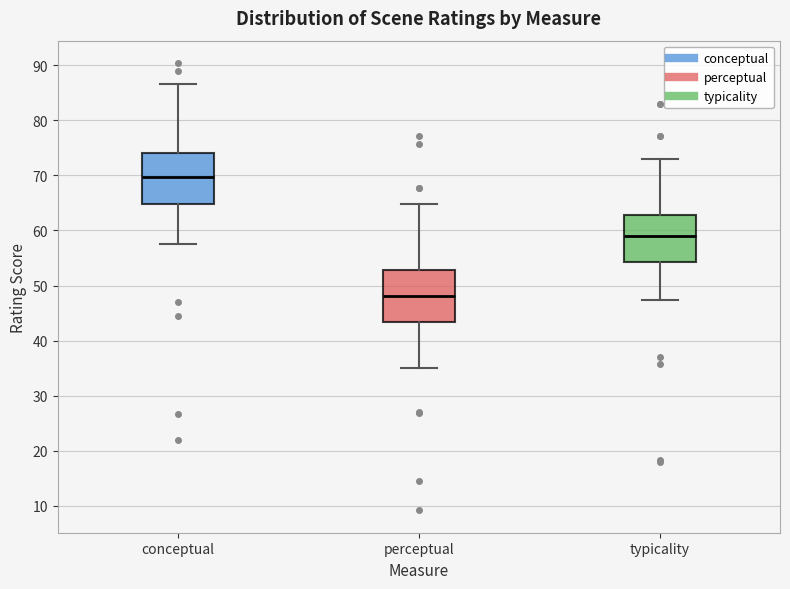

Which box's median line is the highest?

conceptual